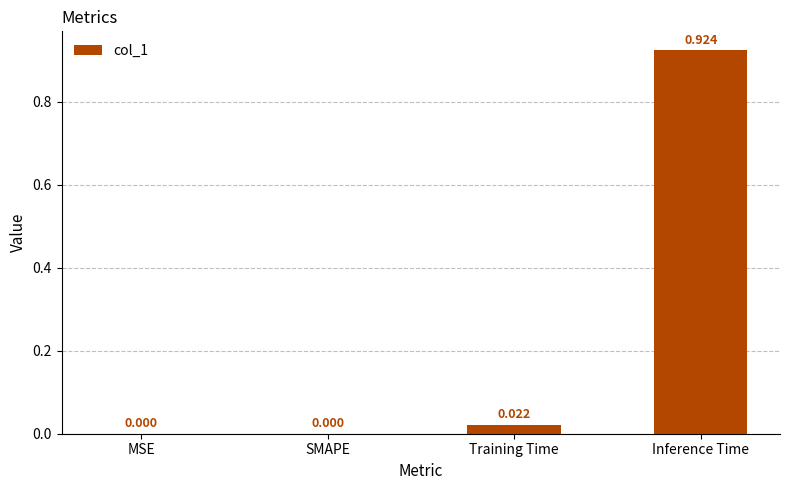

At which category does the chart reach its peak across all series?

Inference Time